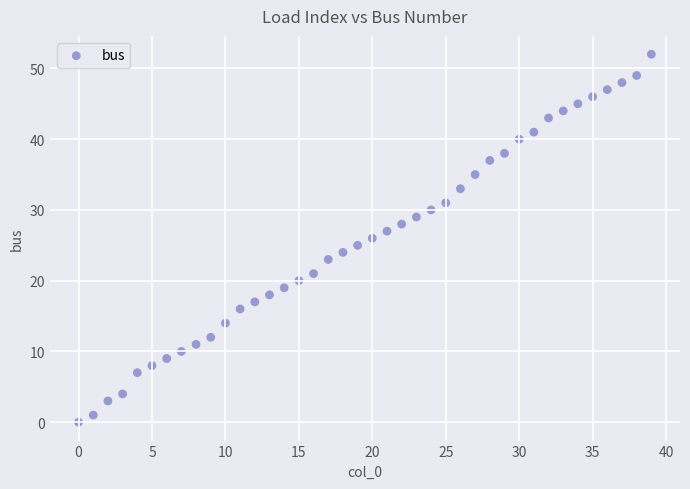

What is the range of Y values (max minus min)?

52